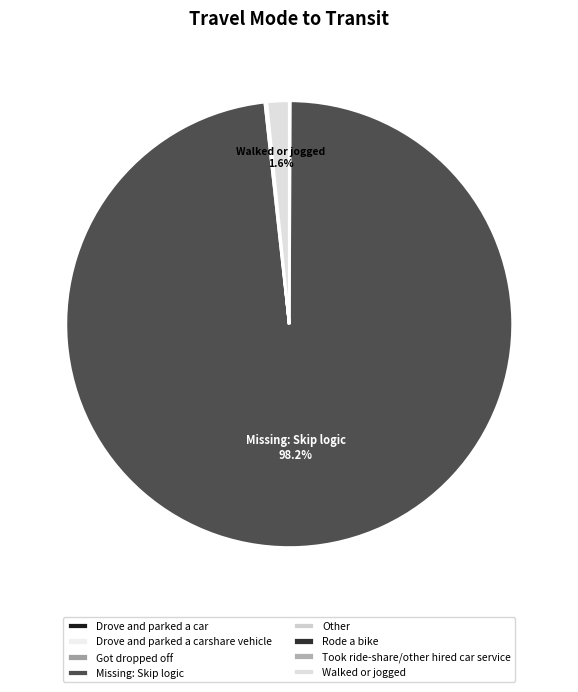

What is the largest slice in the pie chart?

Missing: Skip logic